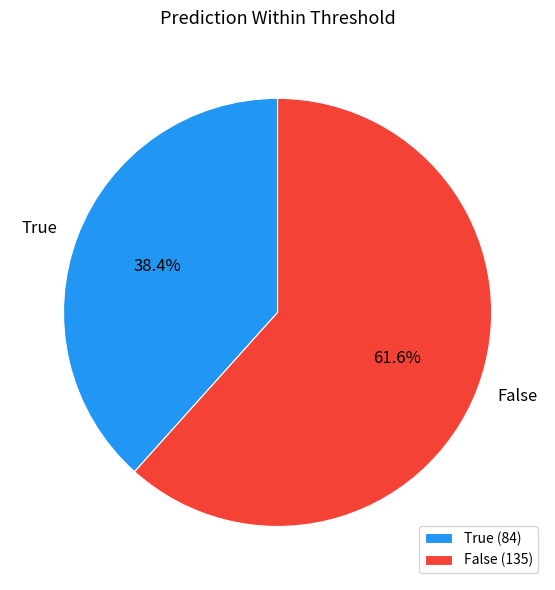

To the nearest percent, what percentage of the pie is True?

38%